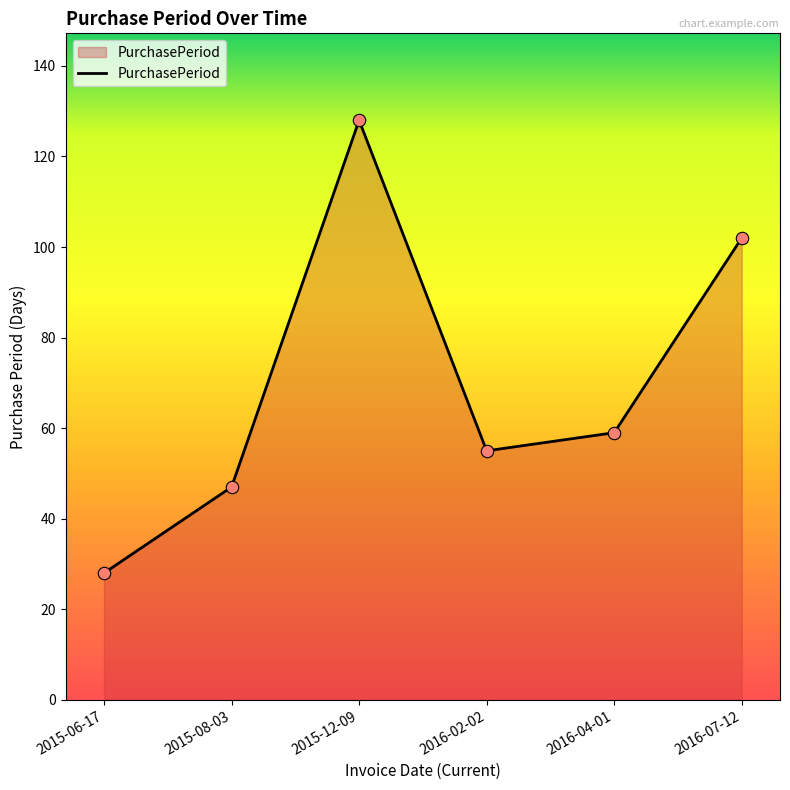

What is the change in value from 2015-08-03 to 2015-12-09?

+81